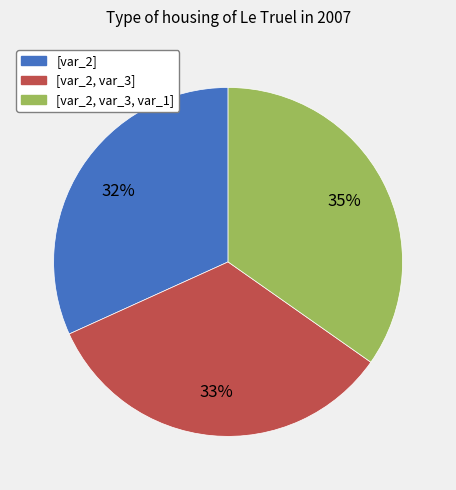

Rank the categories by value from highest to lowest.

[var_2, var_3, var_1], [var_2, var_3], [var_2]